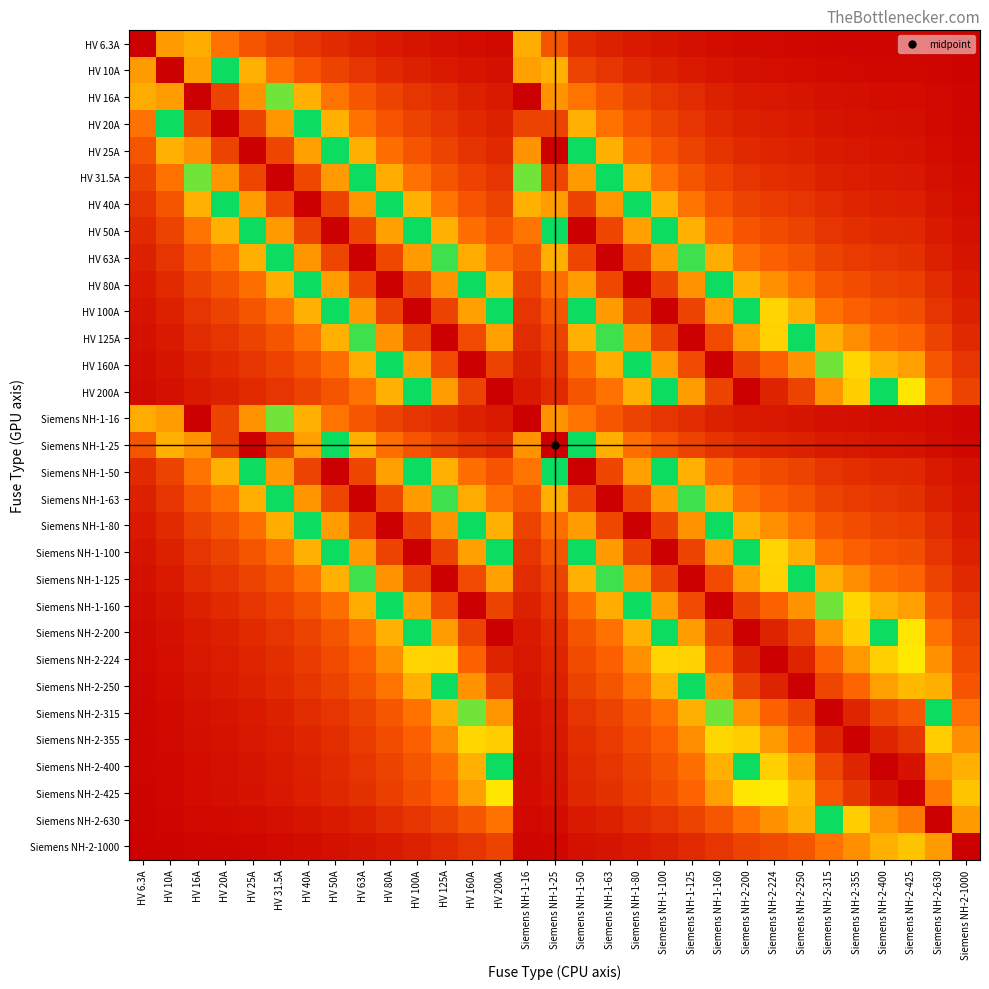

At Siemens NH-2-630, list the series in order from smallest to largest.

HV 6.3A, HV 10A, HV 16A, Siemens NH-1-16, HV 20A, HV 25A, Siemens NH-1-25, HV 31.5A, HV 40A, HV 50A, Siemens NH-1-50, HV 63A, Siemens NH-1-63, HV 80A, Siemens NH-1-80, HV 100A, Siemens NH-1-100, HV 125A, Siemens NH-1-125, HV 160A, Siemens NH-1-160, HV 200A, Siemens NH-2-200, Siemens NH-2-224, Siemens NH-2-250, Siemens NH-2-315, Siemens NH-2-355, Siemens NH-2-1000, Siemens NH-2-400, Siemens NH-2-425, Siemens NH-2-630